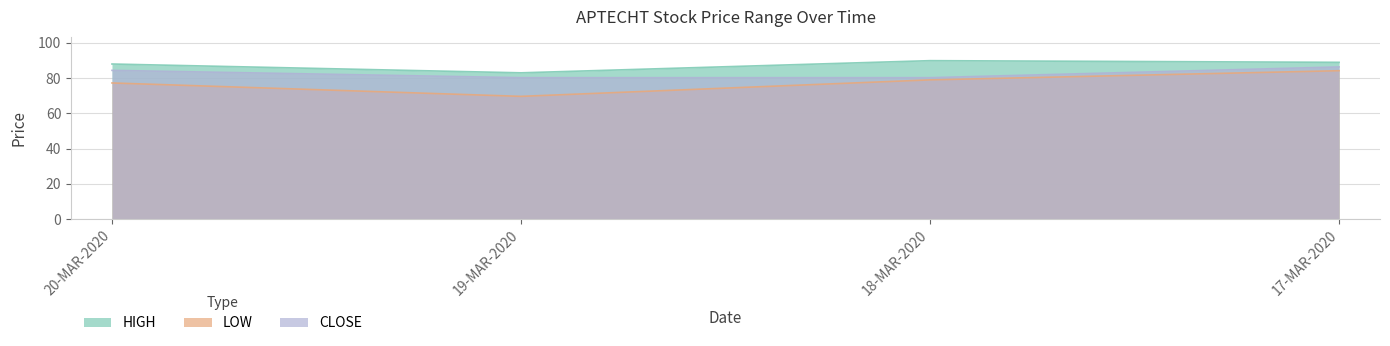

What is the total value across all series at 20-MAR-2020?

249.7